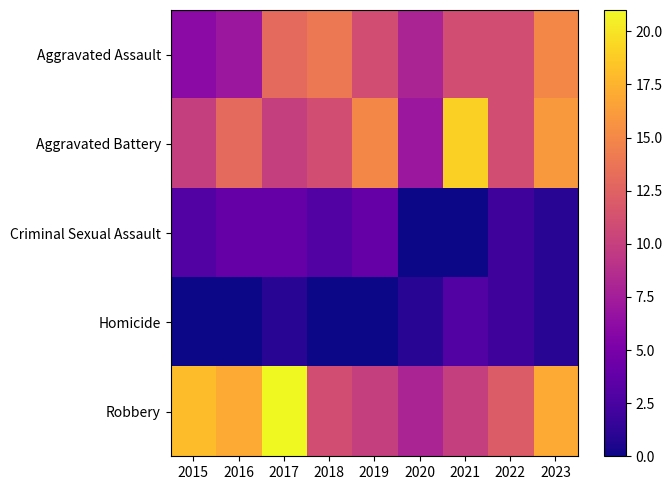

Reading left to right, transcribe all the data shown in this chart.

Aggravated Assault: 2015=6	2016=7	2017=13	2018=14	2019=11	2020=8	2021=11	2022=11	2023=15
Aggravated Battery: 2015=10	2016=13	2017=10	2018=11	2019=15	2020=7	2021=19	2022=11	2023=16
Criminal Sexual Assault: 2015=3	2016=4	2017=4	2018=3	2019=4	2020=0	2021=0	2022=2	2023=1
Homicide: 2015=0	2016=0	2017=1	2018=0	2019=0	2020=1	2021=3	2022=2	2023=1
Robbery: 2015=18	2016=17	2017=21	2018=11	2019=10	2020=8	2021=10	2022=12	2023=17